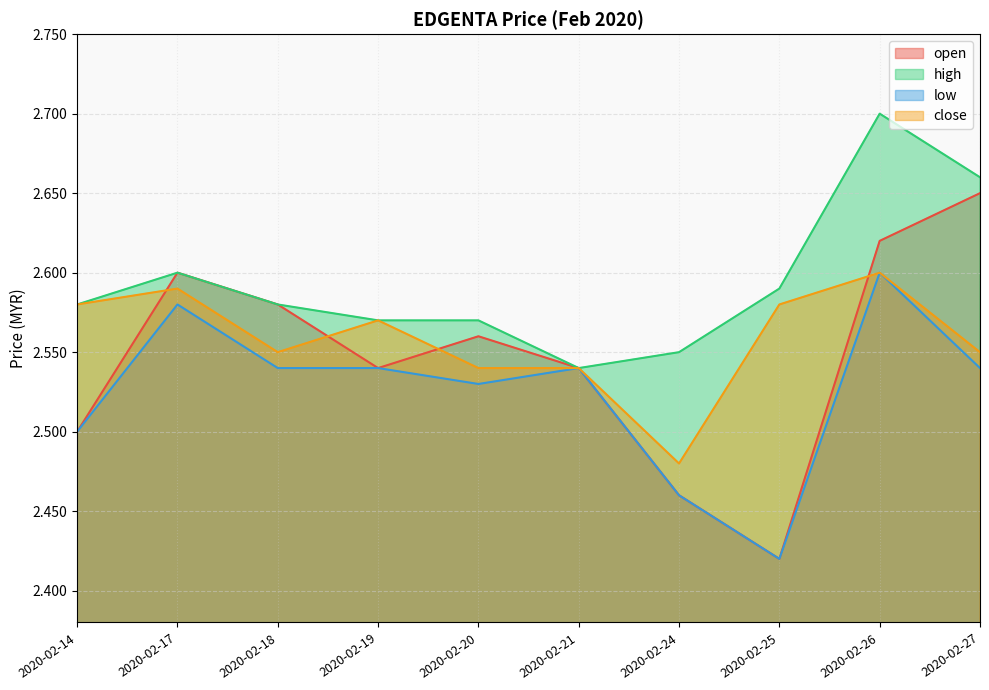

How many interior local peaks does the low series have?

3